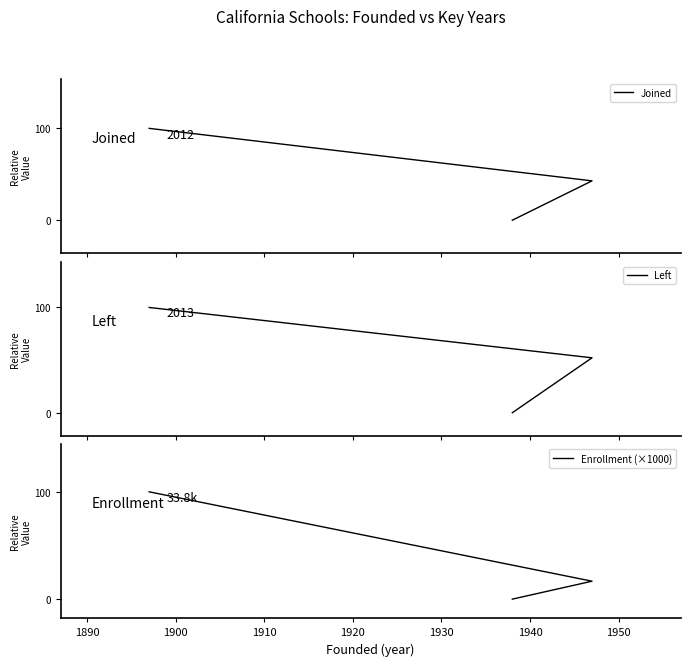

What is the average value of the Enrollment (×1000) series?

26.9